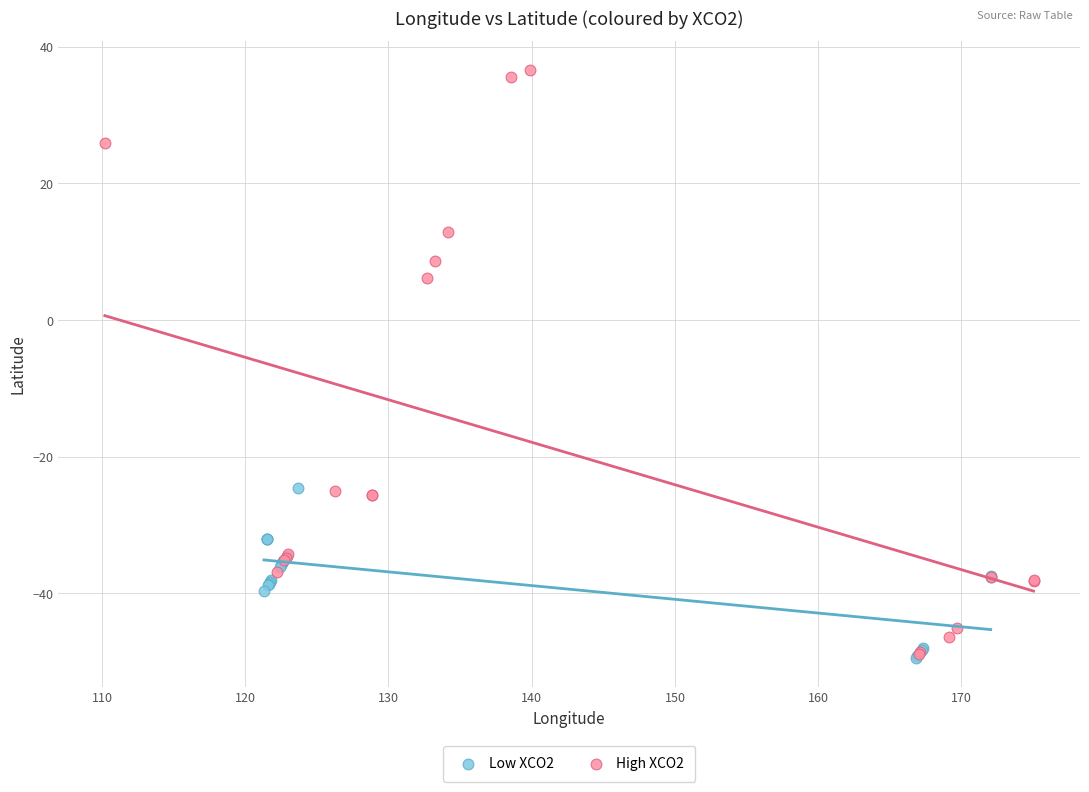

Which series contains the highest Y value?

High XCO2